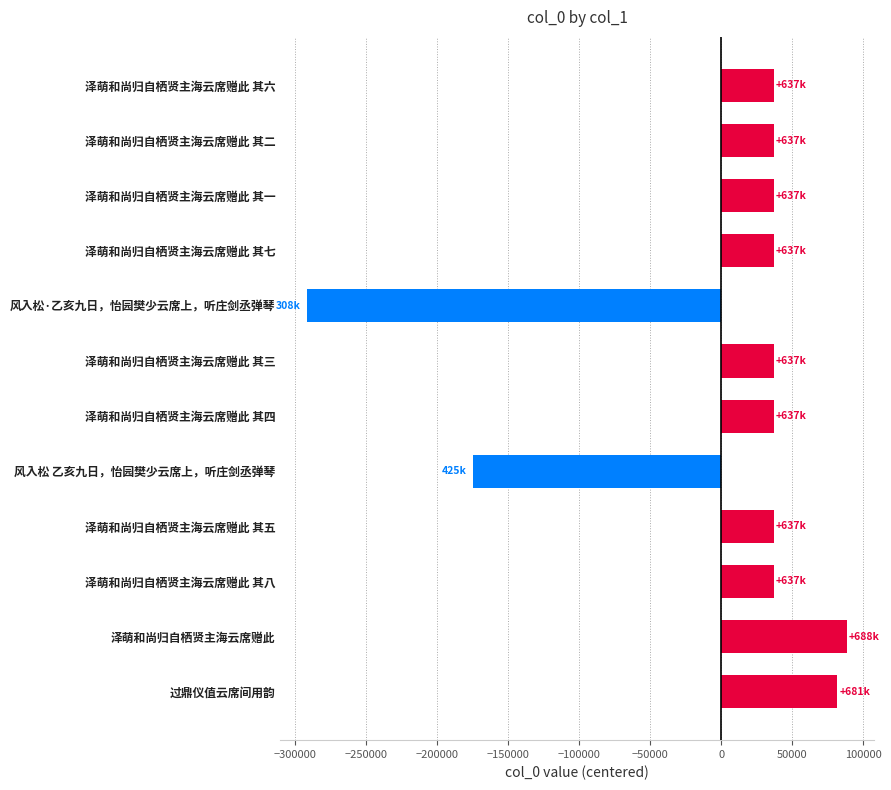

How many data points are above 37121?

6